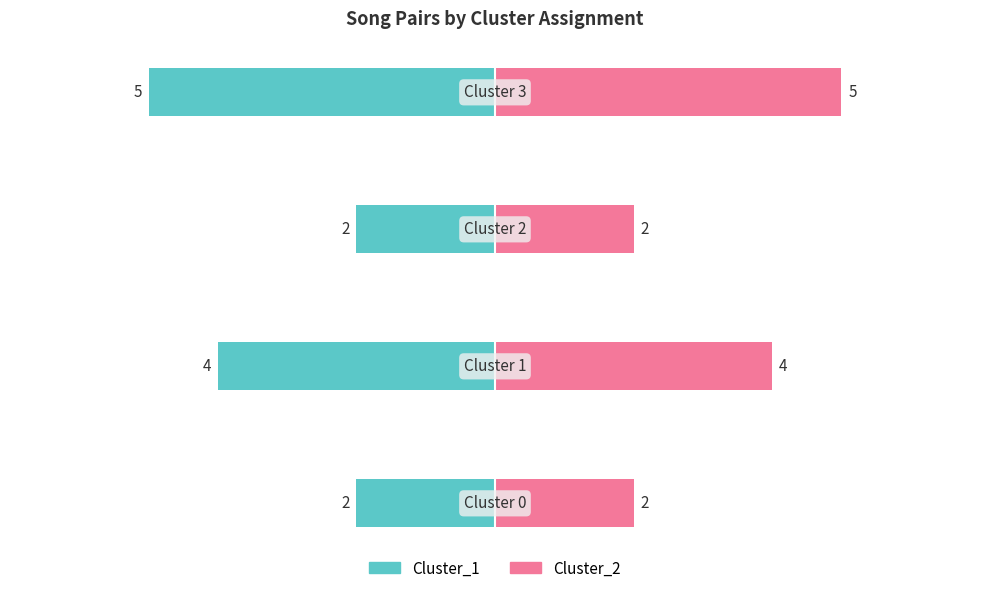

Rank the series by their average value, from lowest to highest.

Cluster_1 count, Cluster_2 count